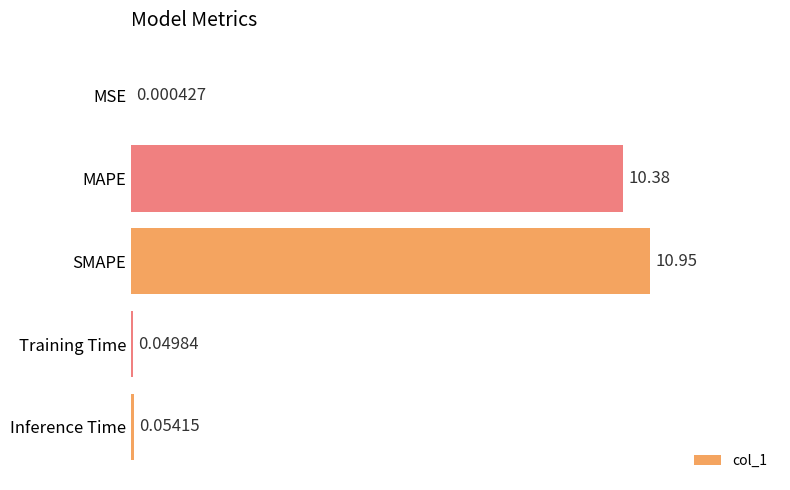

What is the sum of all values?

21.4